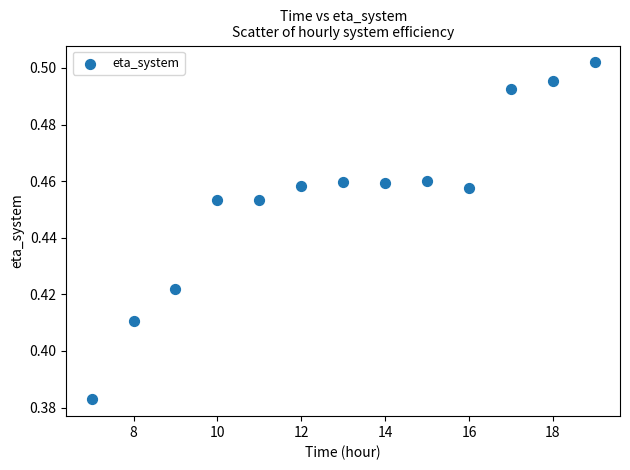

What is the range of X values (max minus min)?

12.0